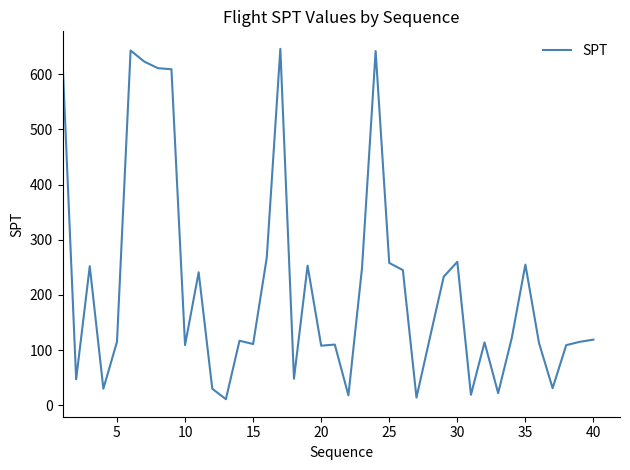

How many lines are shown in the chart?

1